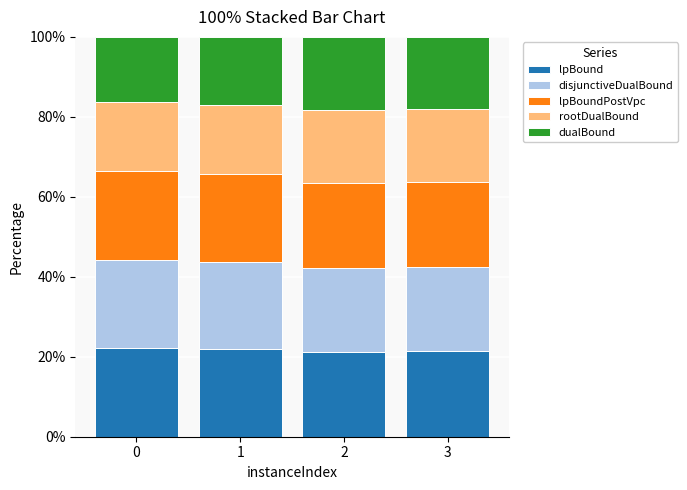

What is the lowest value of the lpBound series?

21.3